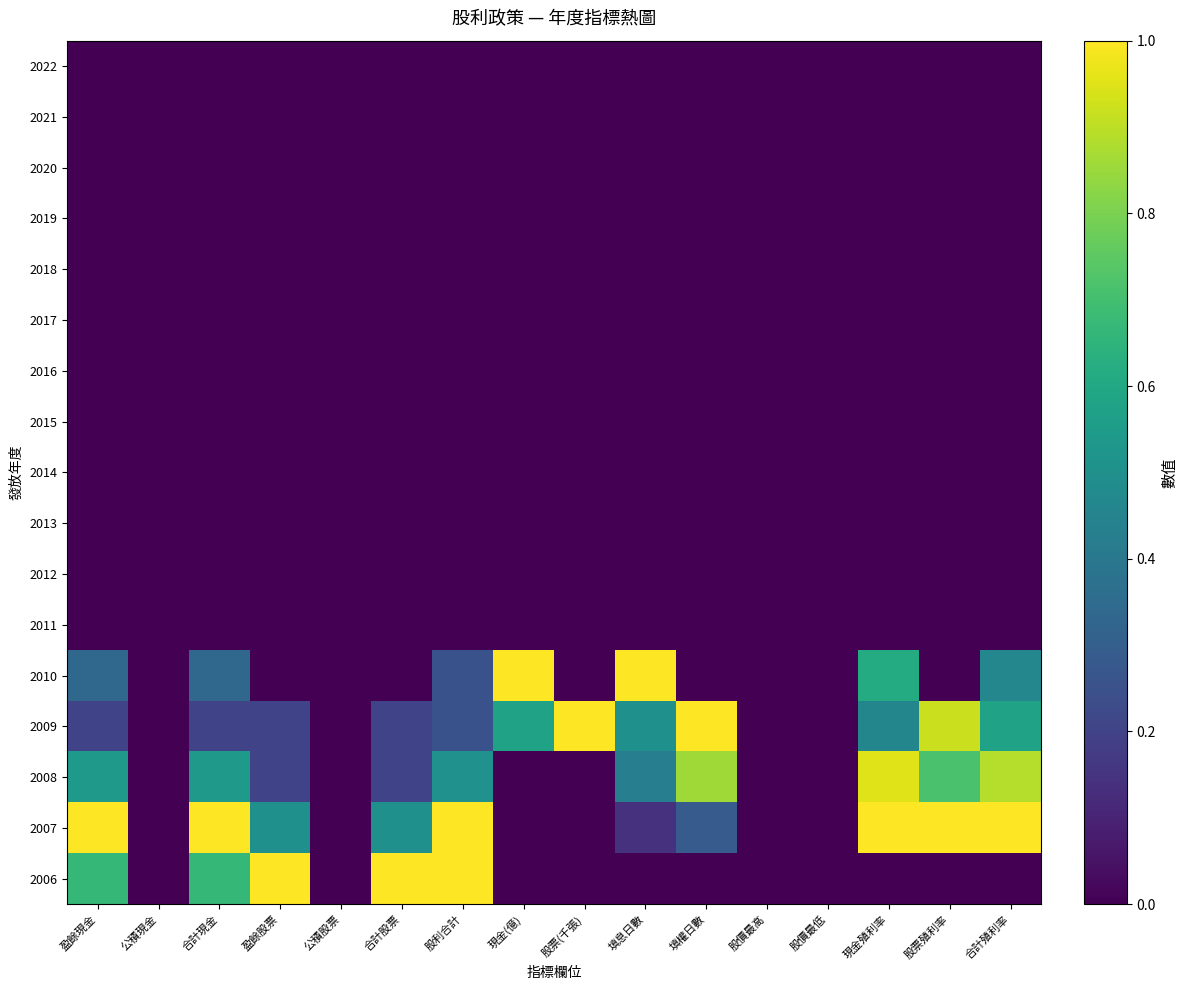

Reading right to left, list all the values displayed in this chart.

2022: 合計殖利率=0.0	股票殖利率=0.0	現金殖利率=0.0	股價最低=0.0	股價最高=0.0	填權日數=0.0	填息日數=0.0	股票(千張)=0.0	現金(億)=0.0	股利合計=0.0	合計股票=0.0	公積股票=0.0	盈餘股票=0.0	合計現金=0.0	公積現金=0.0	盈餘現金=0.0
2021: 合計殖利率=0.0	股票殖利率=0.0	現金殖利率=0.0	股價最低=0.0	股價最高=0.0	填權日數=0.0	填息日數=0.0	股票(千張)=0.0	現金(億)=0.0	股利合計=0.0	合計股票=0.0	公積股票=0.0	盈餘股票=0.0	合計現金=0.0	公積現金=0.0	盈餘現金=0.0
2020: 合計殖利率=0.0	股票殖利率=0.0	現金殖利率=0.0	股價最低=0.0	股價最高=0.0	填權日數=0.0	填息日數=0.0	股票(千張)=0.0	現金(億)=0.0	股利合計=0.0	合計股票=0.0	公積股票=0.0	盈餘股票=0.0	合計現金=0.0	公積現金=0.0	盈餘現金=0.0
2019: 合計殖利率=0.0	股票殖利率=0.0	現金殖利率=0.0	股價最低=0.0	股價最高=0.0	填權日數=0.0	填息日數=0.0	股票(千張)=0.0	現金(億)=0.0	股利合計=0.0	合計股票=0.0	公積股票=0.0	盈餘股票=0.0	合計現金=0.0	公積現金=0.0	盈餘現金=0.0
2018: 合計殖利率=0.0	股票殖利率=0.0	現金殖利率=0.0	股價最低=0.0	股價最高=0.0	填權日數=0.0	填息日數=0.0	股票(千張)=0.0	現金(億)=0.0	股利合計=0.0	合計股票=0.0	公積股票=0.0	盈餘股票=0.0	合計現金=0.0	公積現金=0.0	盈餘現金=0.0
2017: 合計殖利率=0.0	股票殖利率=0.0	現金殖利率=0.0	股價最低=0.0	股價最高=0.0	填權日數=0.0	填息日數=0.0	股票(千張)=0.0	現金(億)=0.0	股利合計=0.0	合計股票=0.0	公積股票=0.0	盈餘股票=0.0	合計現金=0.0	公積現金=0.0	盈餘現金=0.0
2016: 合計殖利率=0.0	股票殖利率=0.0	現金殖利率=0.0	股價最低=0.0	股價最高=0.0	填權日數=0.0	填息日數=0.0	股票(千張)=0.0	現金(億)=0.0	股利合計=0.0	合計股票=0.0	公積股票=0.0	盈餘股票=0.0	合計現金=0.0	公積現金=0.0	盈餘現金=0.0
2015: 合計殖利率=0.0	股票殖利率=0.0	現金殖利率=0.0	股價最低=0.0	股價最高=0.0	填權日數=0.0	填息日數=0.0	股票(千張)=0.0	現金(億)=0.0	股利合計=0.0	合計股票=0.0	公積股票=0.0	盈餘股票=0.0	合計現金=0.0	公積現金=0.0	盈餘現金=0.0
2014: 合計殖利率=0.0	股票殖利率=0.0	現金殖利率=0.0	股價最低=0.0	股價最高=0.0	填權日數=0.0	填息日數=0.0	股票(千張)=0.0	現金(億)=0.0	股利合計=0.0	合計股票=0.0	公積股票=0.0	盈餘股票=0.0	合計現金=0.0	公積現金=0.0	盈餘現金=0.0
2013: 合計殖利率=0.0	股票殖利率=0.0	現金殖利率=0.0	股價最低=0.0	股價最高=0.0	填權日數=0.0	填息日數=0.0	股票(千張)=0.0	現金(億)=0.0	股利合計=0.0	合計股票=0.0	公積股票=0.0	盈餘股票=0.0	合計現金=0.0	公積現金=0.0	盈餘現金=0.0
2012: 合計殖利率=0.0	股票殖利率=0.0	現金殖利率=0.0	股價最低=0.0	股價最高=0.0	填權日數=0.0	填息日數=0.0	股票(千張)=0.0	現金(億)=0.0	股利合計=0.0	合計股票=0.0	公積股票=0.0	盈餘股票=0.0	合計現金=0.0	公積現金=0.0	盈餘現金=0.0
2011: 合計殖利率=0.0	股票殖利率=0.0	現金殖利率=0.0	股價最低=0.0	股價最高=0.0	填權日數=0.0	填息日數=0.0	股票(千張)=0.0	現金(億)=0.0	股利合計=0.0	合計股票=0.0	公積股票=0.0	盈餘股票=0.0	合計現金=0.0	公積現金=0.0	盈餘現金=0.0
2010: 合計殖利率=0.5	股票殖利率=0.0	現金殖利率=0.6	股價最低=0.0	股價最高=0.0	填權日數=0.0	填息日數=1.0	股票(千張)=0.0	現金(億)=1.0	股利合計=0.2	合計股票=0.0	公積股票=0.0	盈餘股票=0.0	合計現金=0.3	公積現金=0.0	盈餘現金=0.3
2009: 合計殖利率=0.6	股票殖利率=0.9	現金殖利率=0.5	股價最低=0.0	股價最高=0.0	填權日數=1.0	填息日數=0.5	股票(千張)=1.0	現金(億)=0.6	股利合計=0.2	合計股票=0.2	公積股票=0.0	盈餘股票=0.2	合計現金=0.2	公積現金=0.0	盈餘現金=0.2
2008: 合計殖利率=0.9	股票殖利率=0.7	現金殖利率=1.0	股價最低=0.0	股價最高=0.0	填權日數=0.9	填息日數=0.4	股票(千張)=0.0	現金(億)=0.0	股利合計=0.5	合計股票=0.2	公積股票=0.0	盈餘股票=0.2	合計現金=0.5	公積現金=0.0	盈餘現金=0.5
2007: 合計殖利率=1.0	股票殖利率=1.0	現金殖利率=1.0	股價最低=0.0	股價最高=0.0	填權日數=0.3	填息日數=0.1	股票(千張)=0.0	現金(億)=0.0	股利合計=1.0	合計股票=0.5	公積股票=0.0	盈餘股票=0.5	合計現金=1.0	公積現金=0.0	盈餘現金=1.0
2006: 合計殖利率=0.0	股票殖利率=0.0	現金殖利率=0.0	股價最低=0.0	股價最高=0.0	填權日數=0.0	填息日數=0.0	股票(千張)=0.0	現金(億)=0.0	股利合計=1.0	合計股票=1.0	公積股票=0.0	盈餘股票=1.0	合計現金=0.7	公積現金=0.0	盈餘現金=0.7